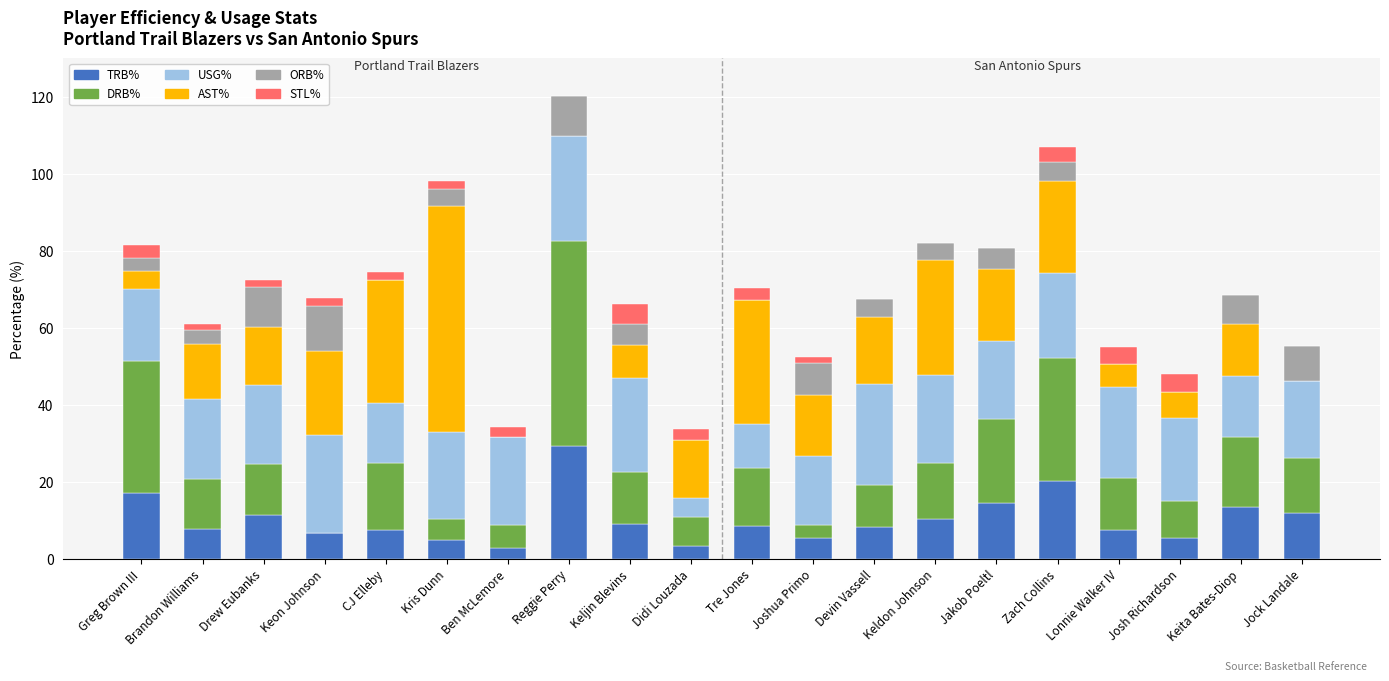

At which label does TRB% reach its peak?

Reggie Perry